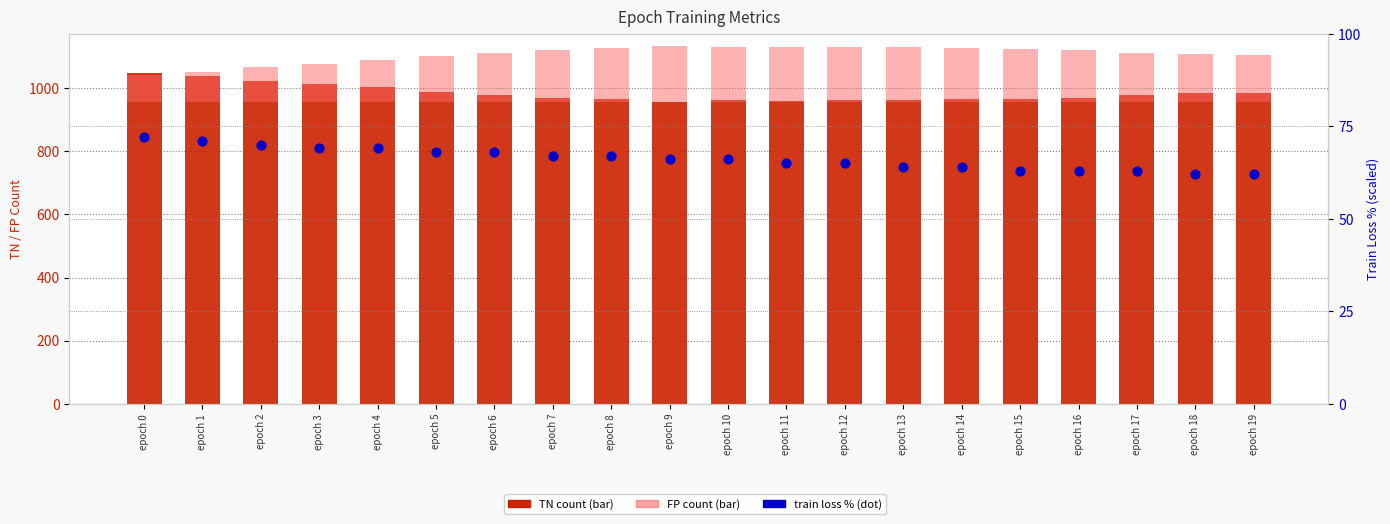

At how many categories does at least one series exceed 639?

20